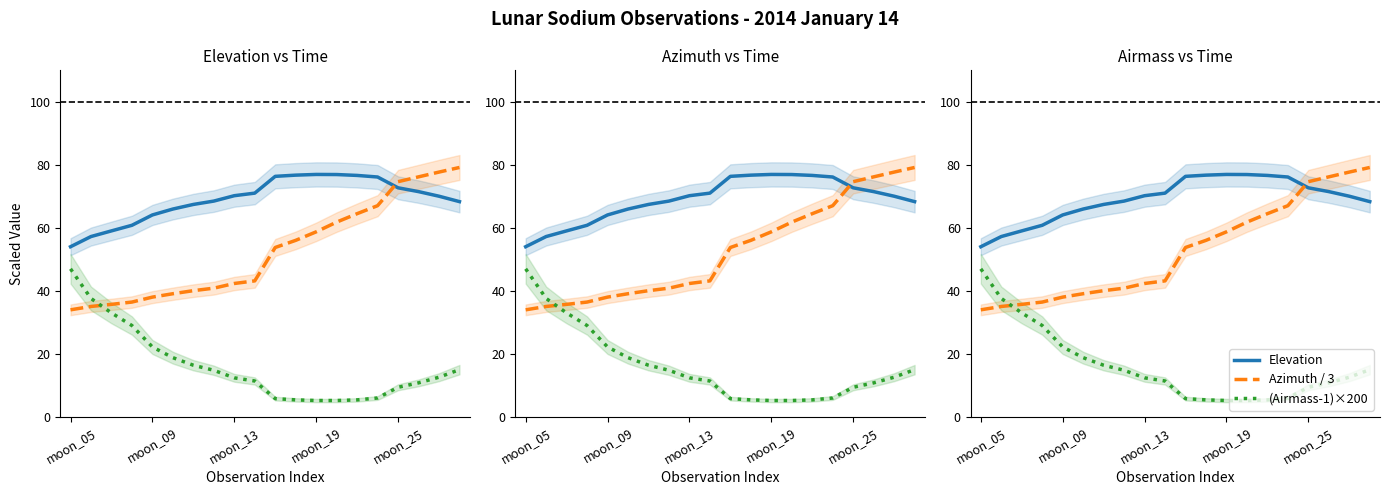

List the series in order of their overall mean, lowest first.

(Airmass-1)×200, Azimuth / 3, Elevation